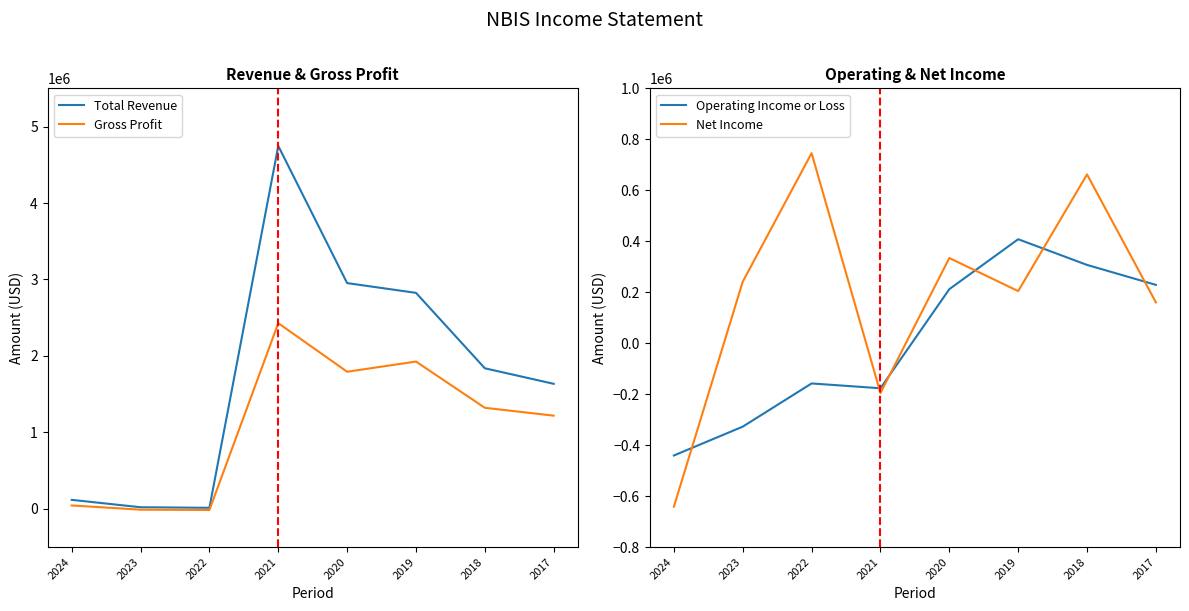

What is the lowest value of the Gross Profit series?

-14900